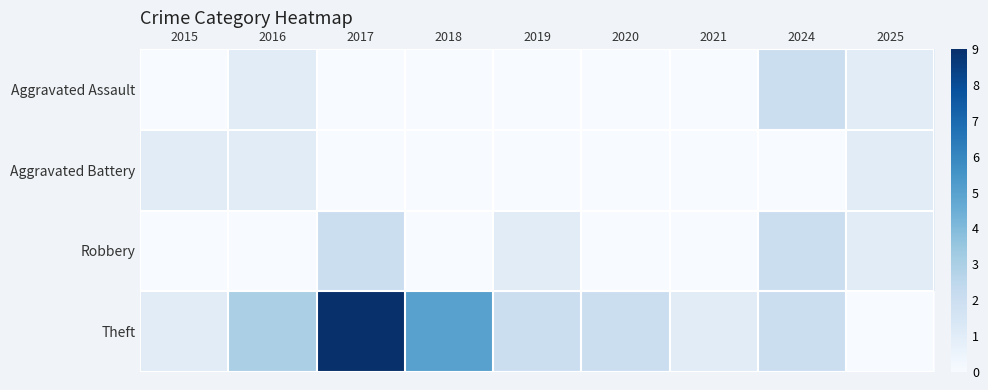

Rank the series at 2015 from lowest to highest value.

Aggravated Assault, Robbery, Aggravated Battery, Theft